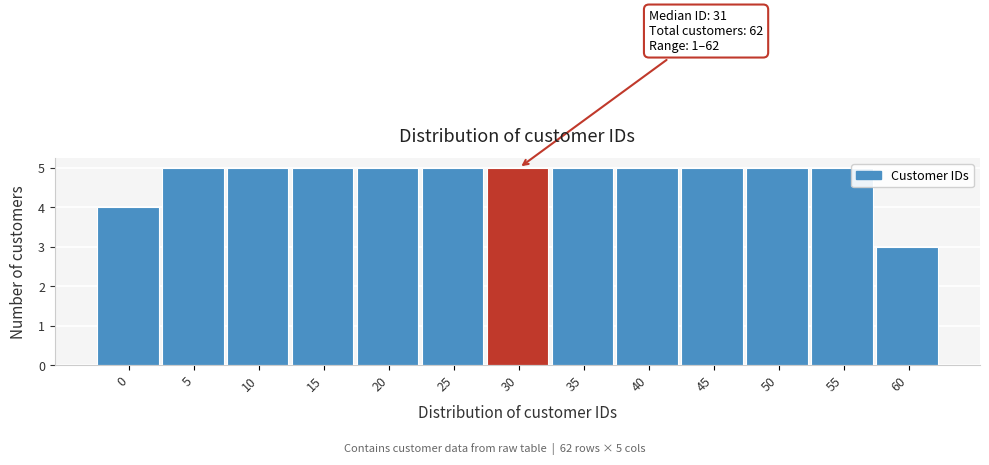

Reading left to right, extract all data points from this chart.

0=4	5=5	10=5	15=5	20=5	25=5	30=5	35=5	40=5	45=5	50=5	55=5	60=3